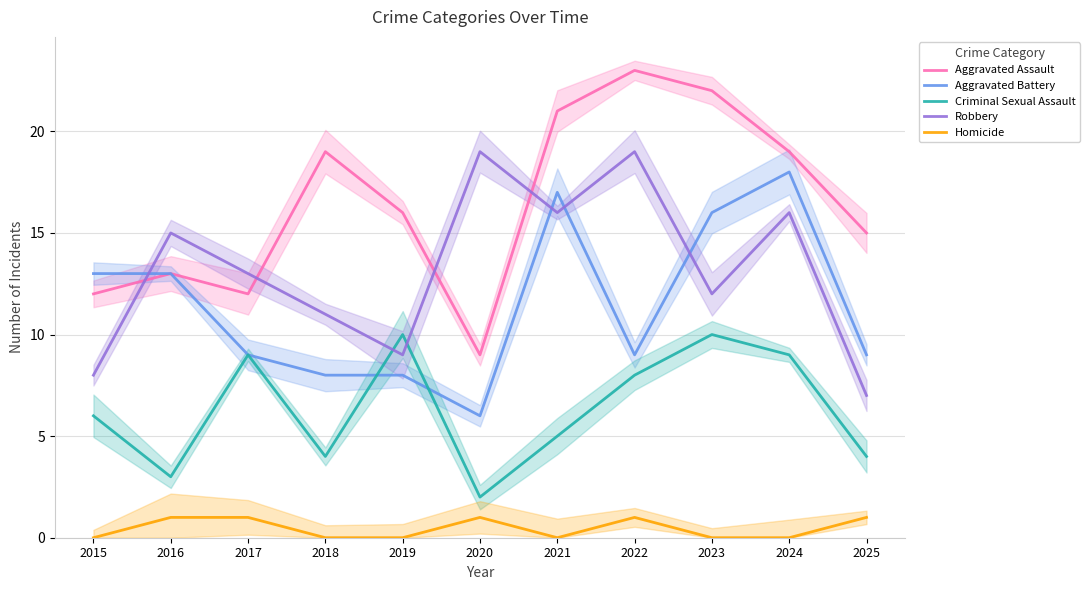

At which category does Aggravated Assault reach its first local valley?

2017